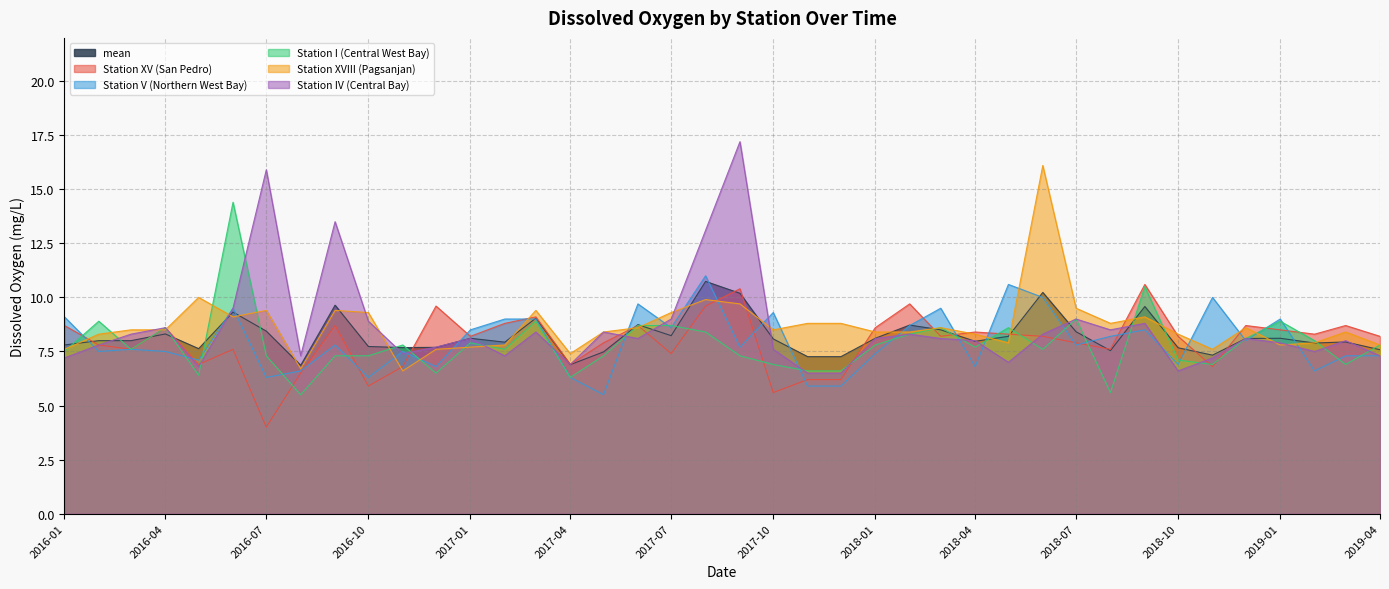

Which series has the largest range (max minus min)?

Station IV (Central Bay)